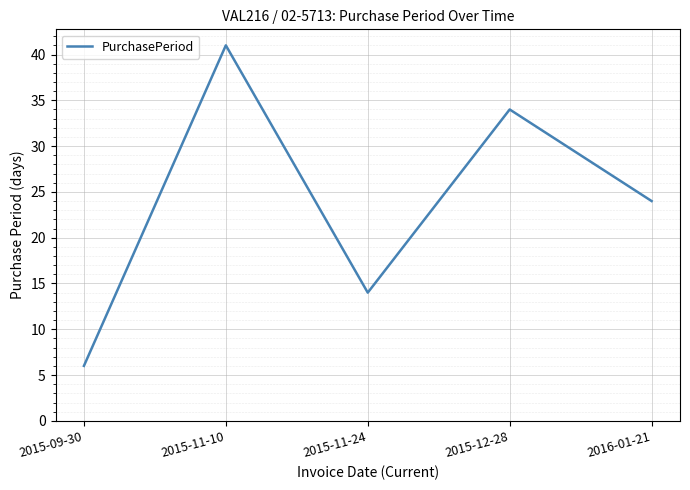

How many values are between 14 and 34?

3